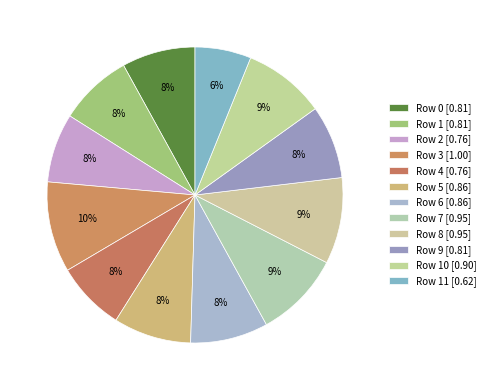

How many segments does this pie chart have?

12